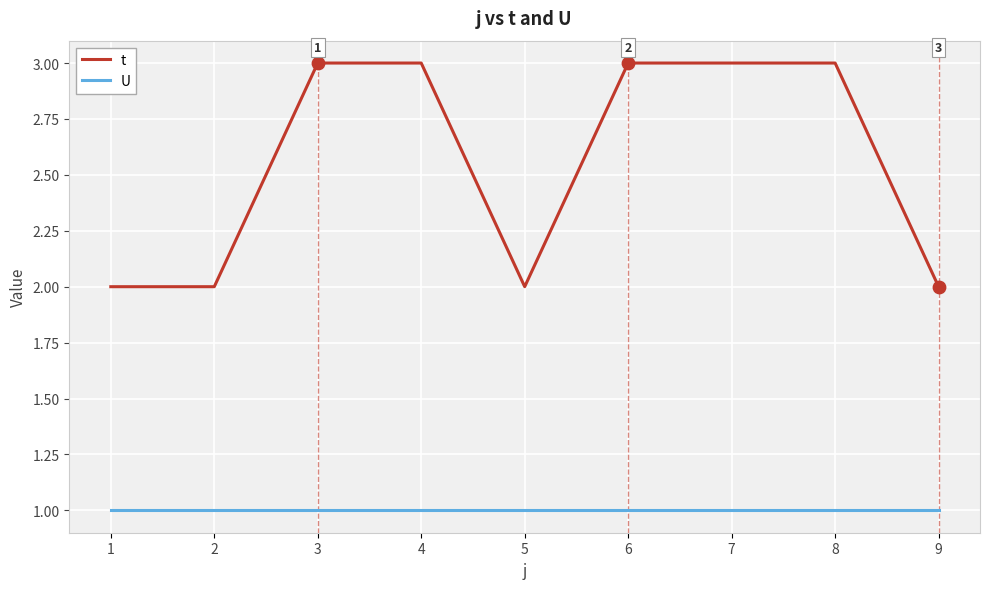

What is the total value across all series at 5?

3